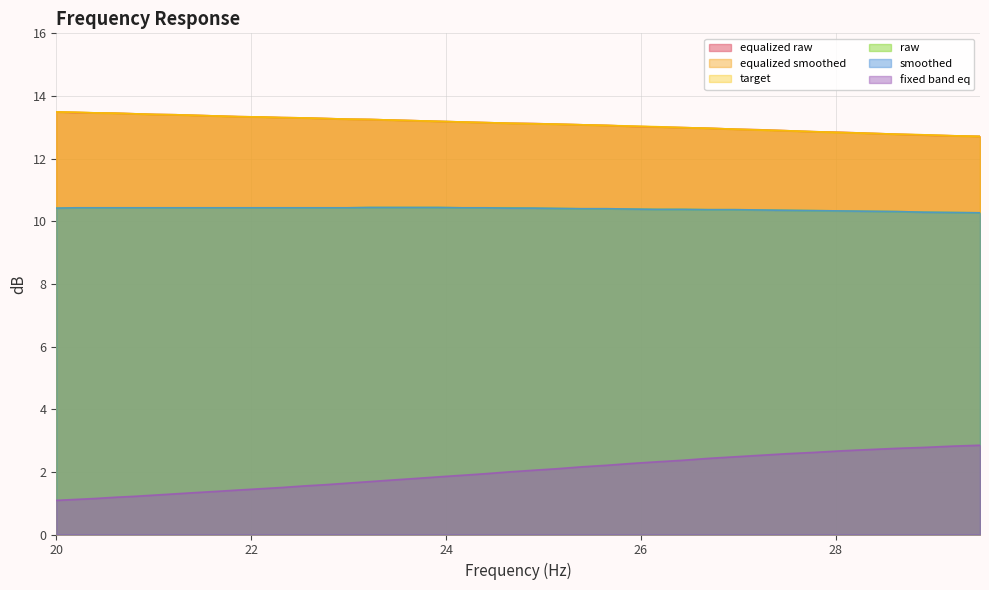

What position from the left is 24.65?

22